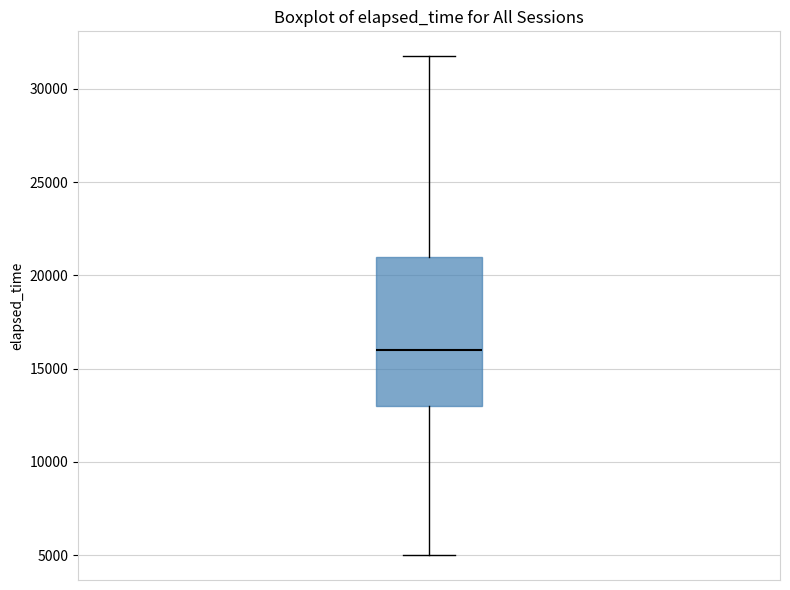

Read this box plot against the y-axis: the position of the median line, the range covered by the box, and the ends of both whiskers. The values are not printed on the chart, so give them approximately, as read against the axis.

median 16000, box 13000 to 21000, whiskers 5000 to 32000